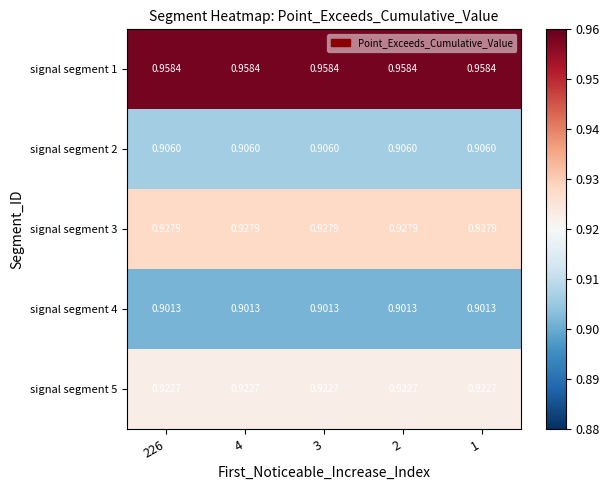

Is the value of signal segment 1 at 1 greater than the value of signal segment 5 at 1?

Yes